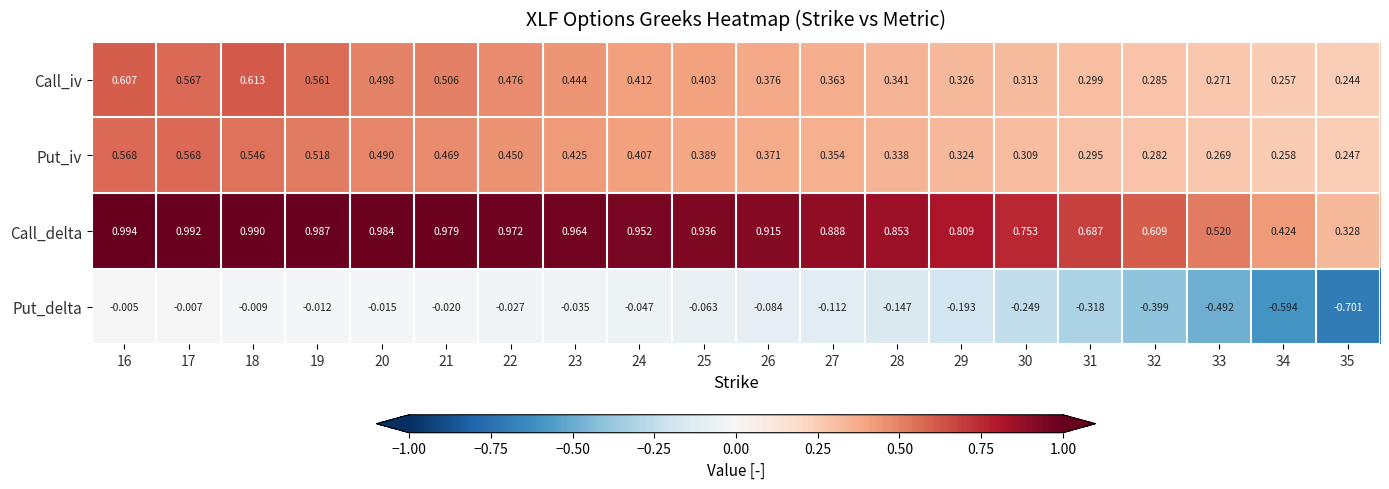

Between 18 and 25, which series saw the biggest shift?

Call_iv